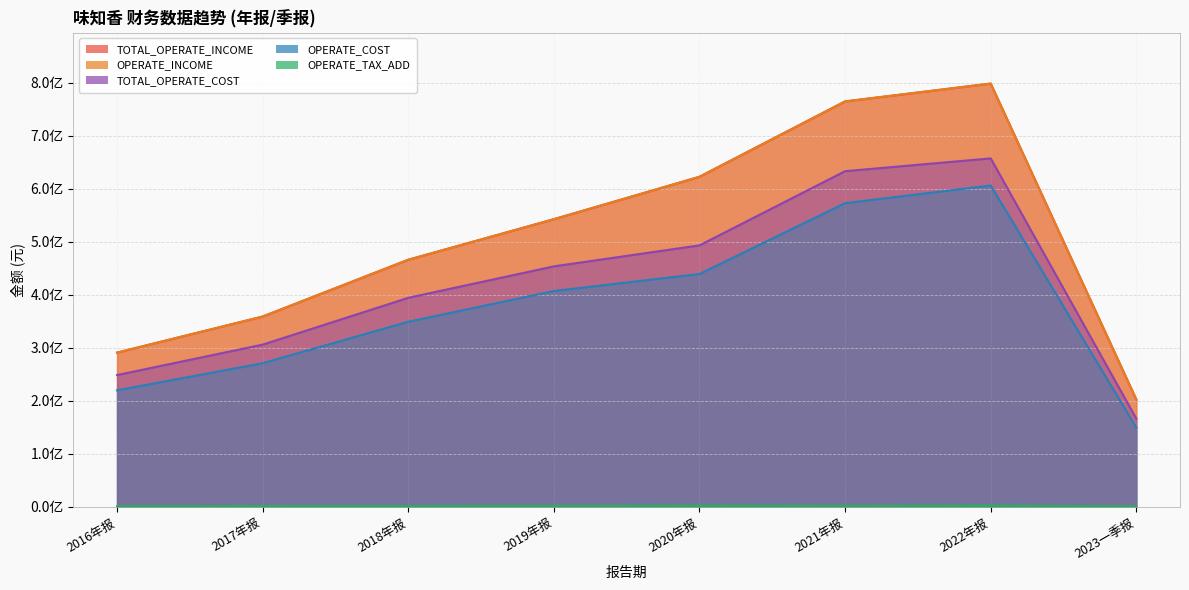

The TOTAL_OPERATE_COST series shows 169436550.4 at 2018年报. True or false?

False